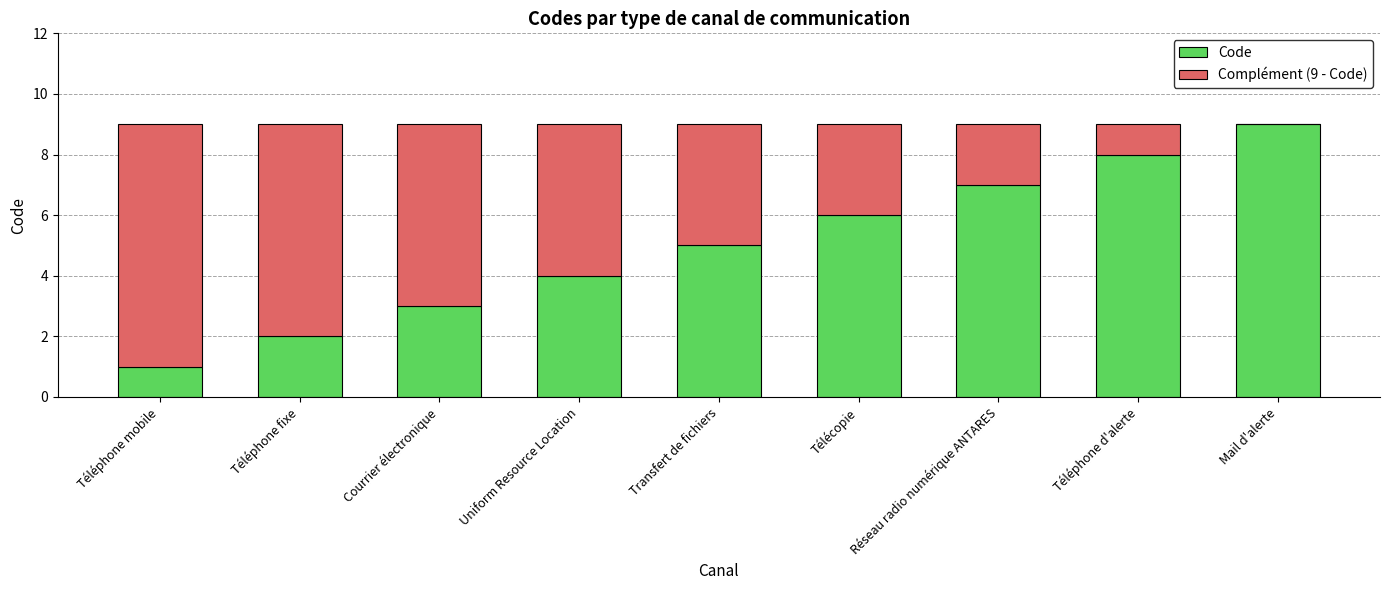

Is it true that Code equals 1 at Téléphone fixe?

False